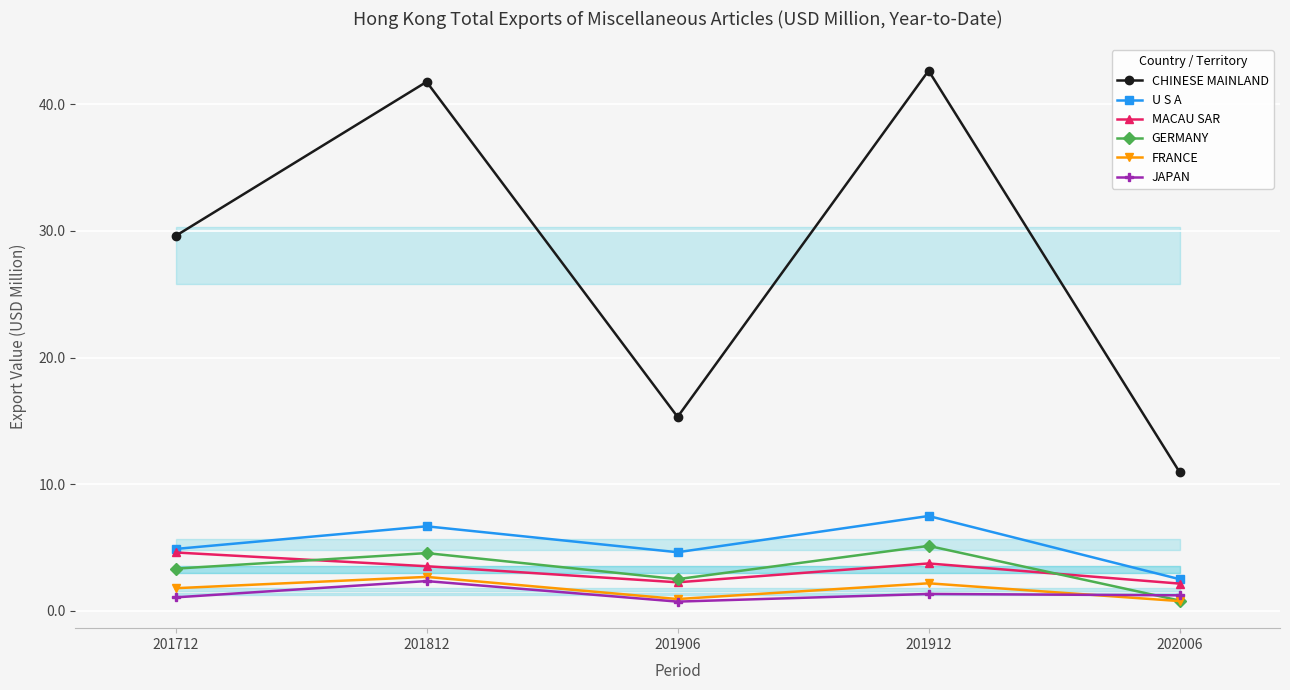

Does the chart display data point markers on the line(s)?

Yes